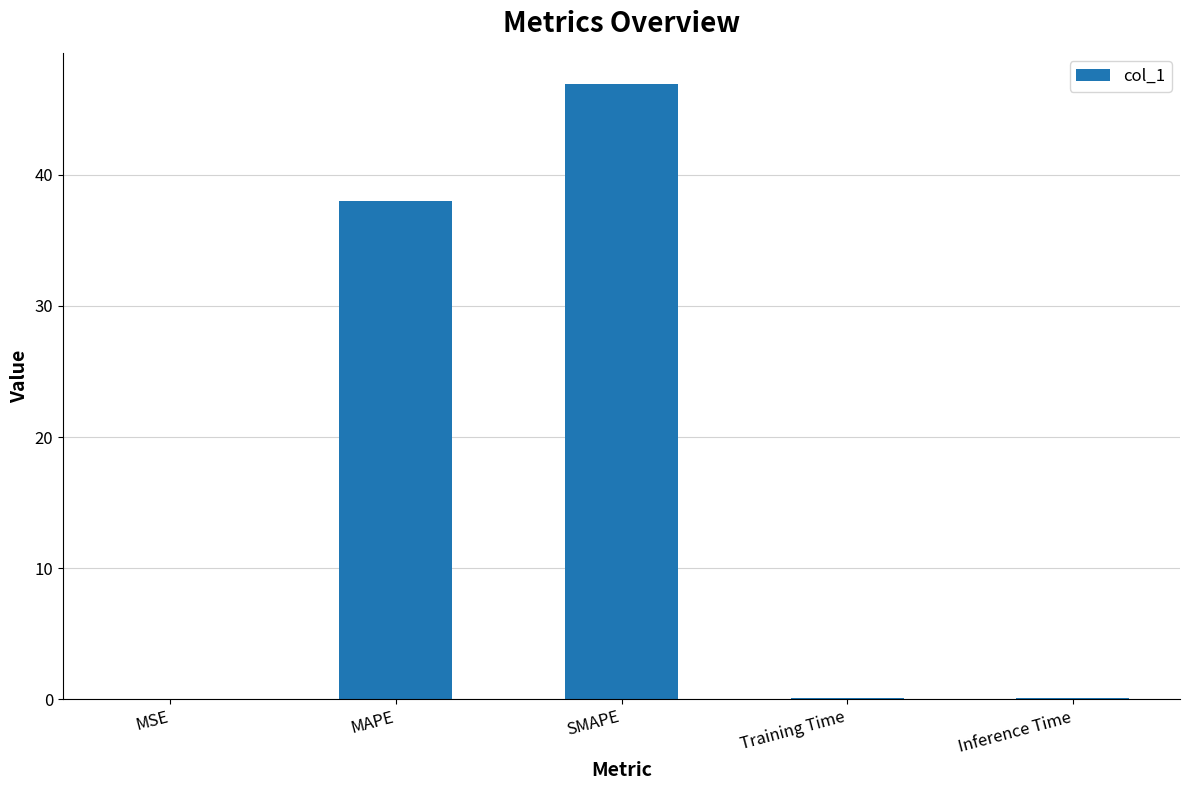

Where is the data nearest to the value 23?

MAPE